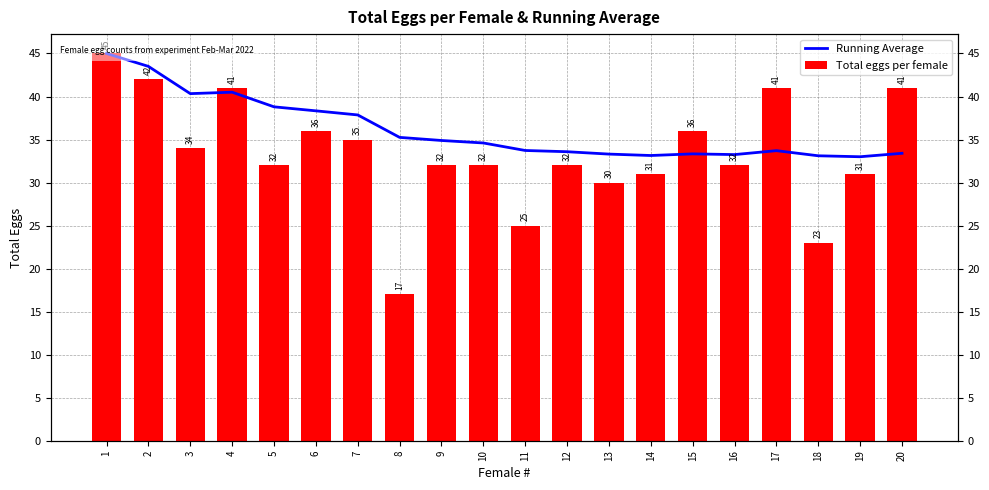

The value of Running Average at 20 is 33.4. True or false?

True